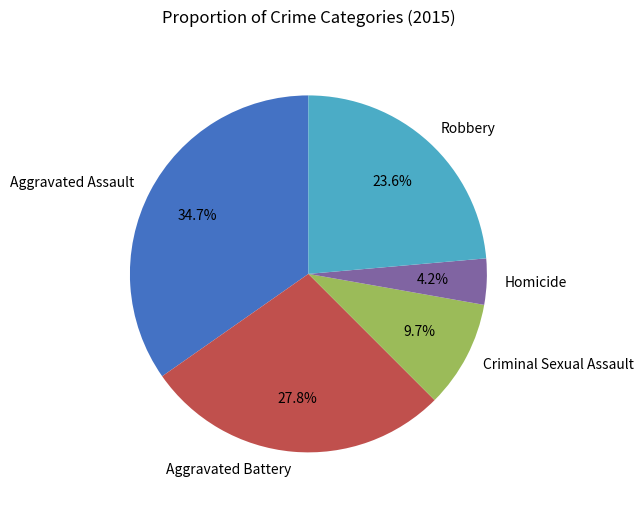

Is the sum of Aggravated Assault and Criminal Sexual Assault greater than half?

No